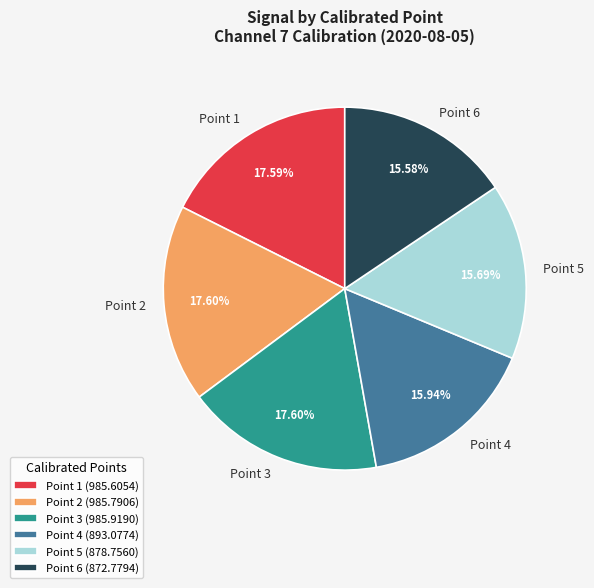

Approximately how many times larger is the value at Point 5 compared to Point 6?

1.0